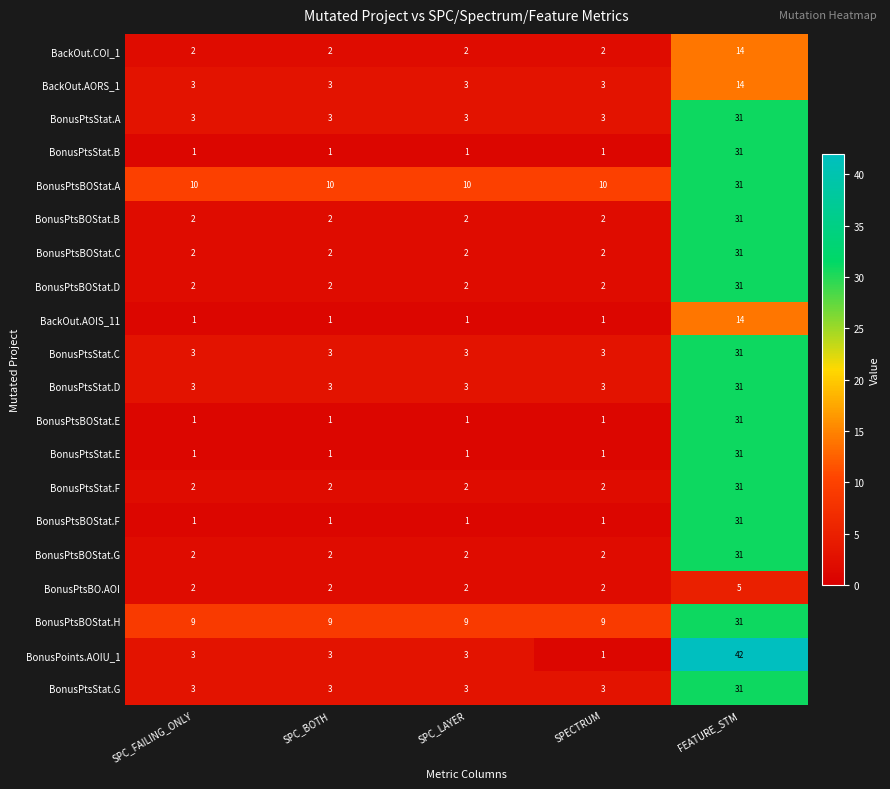

What is the spread (max minus min) of values at SPECTRUM?

9